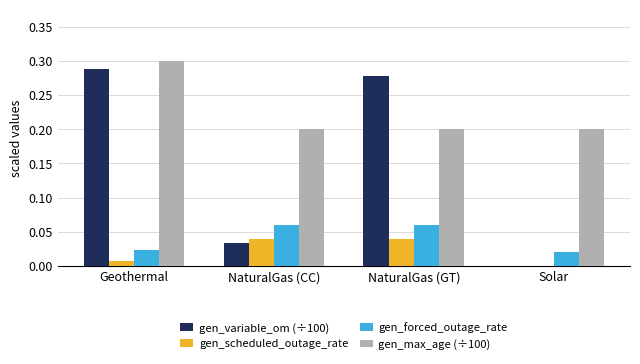

How many data points does each series have?

4